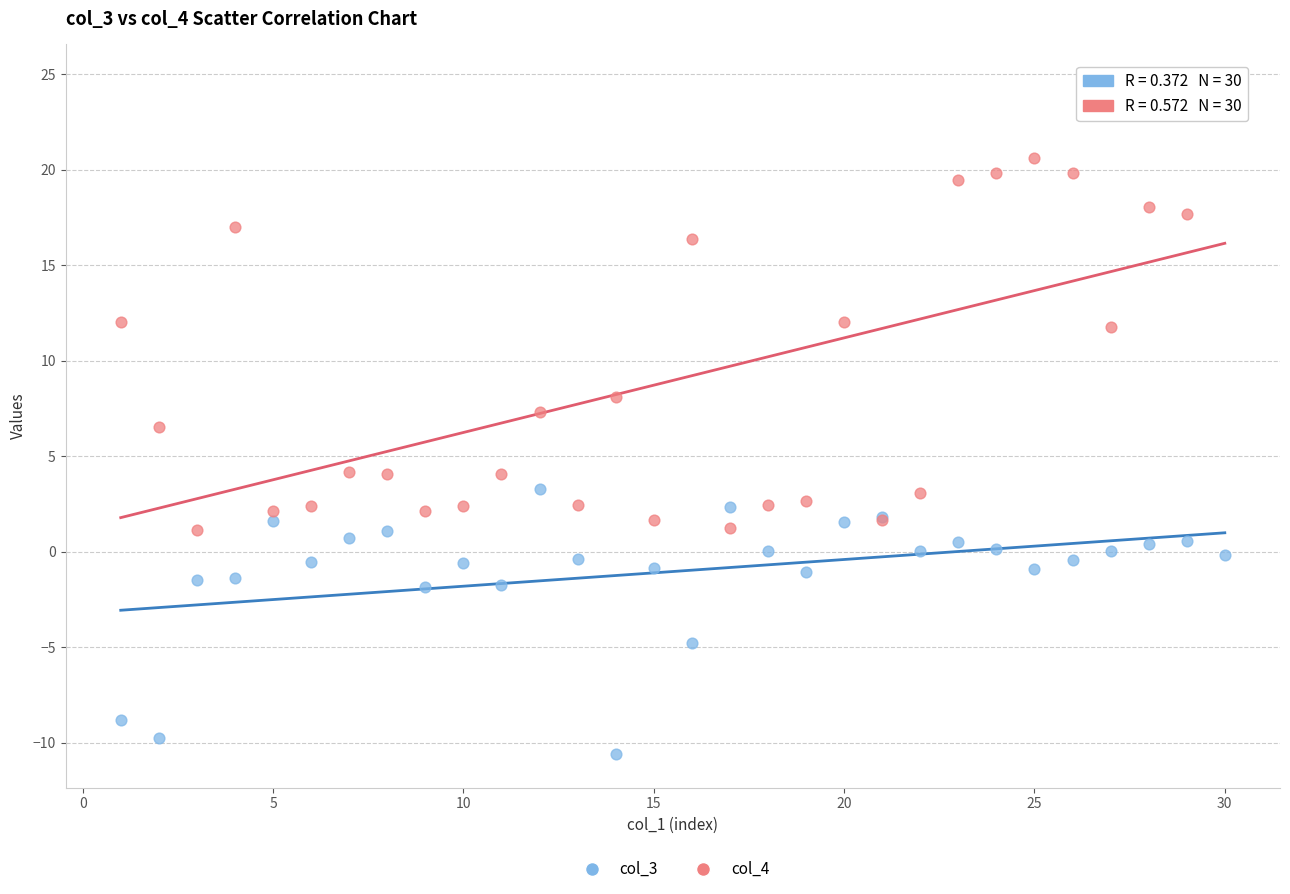

Which series reaches the minimum Y coordinate?

col_3